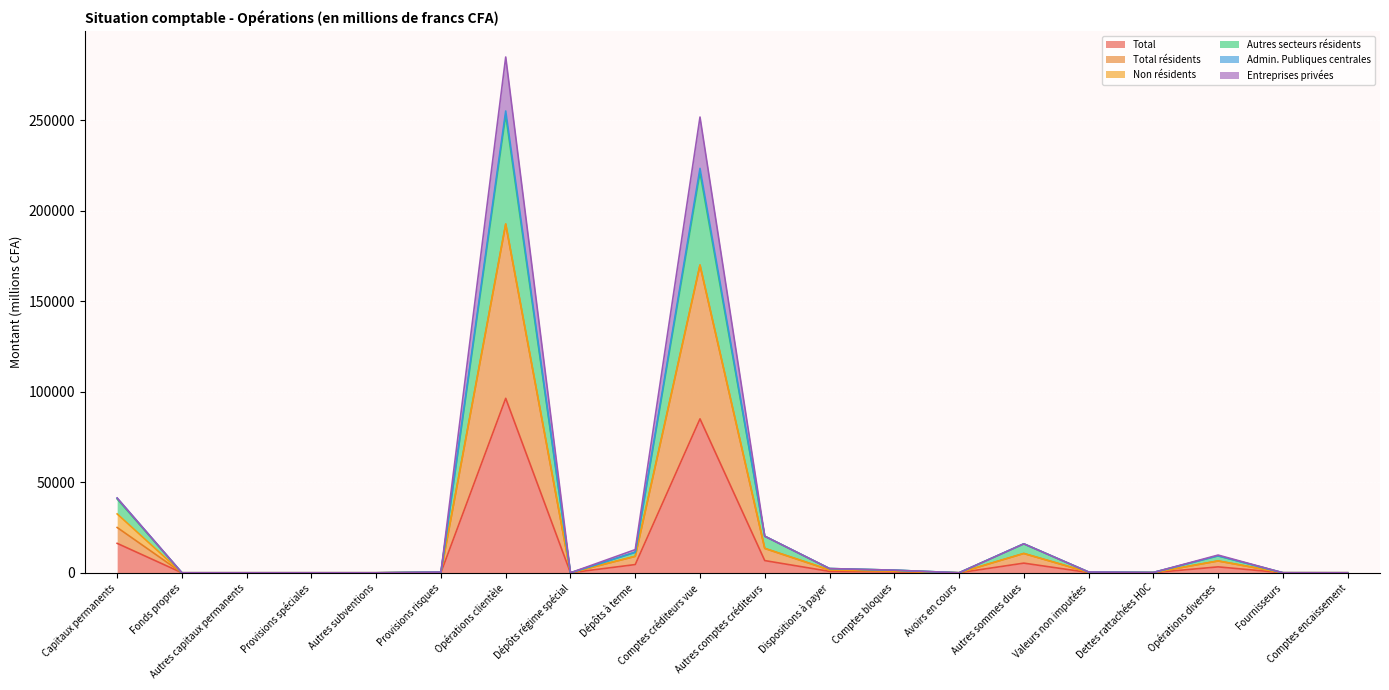

At Valeurs non imputées, list the series in order from largest to smallest.

Autres secteurs résidents, Entreprises privées, Total résidents, Admin. Publiques centrales, Total